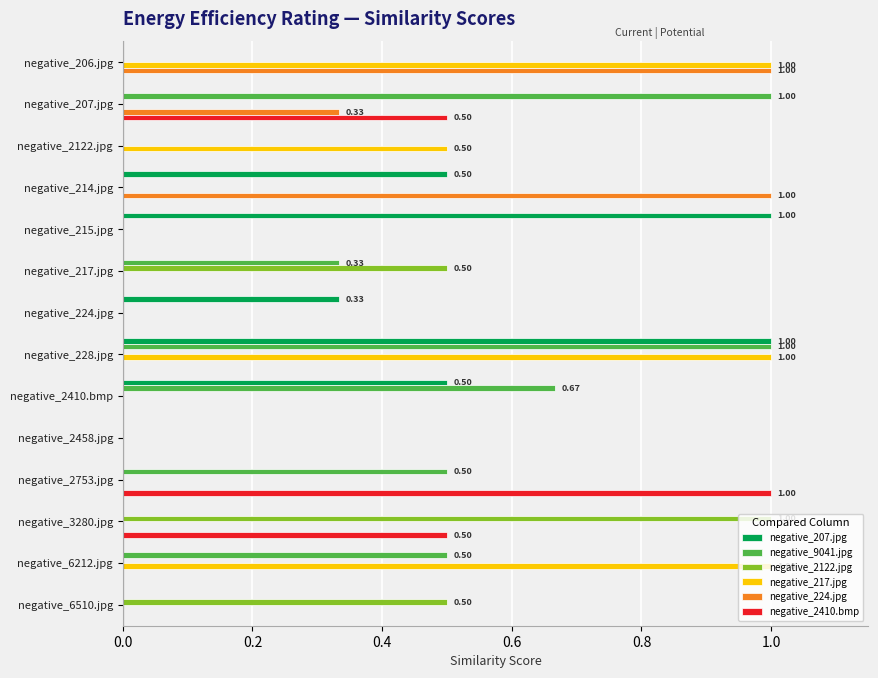

At which category is the sum across all series the highest?

negative_228.jpg